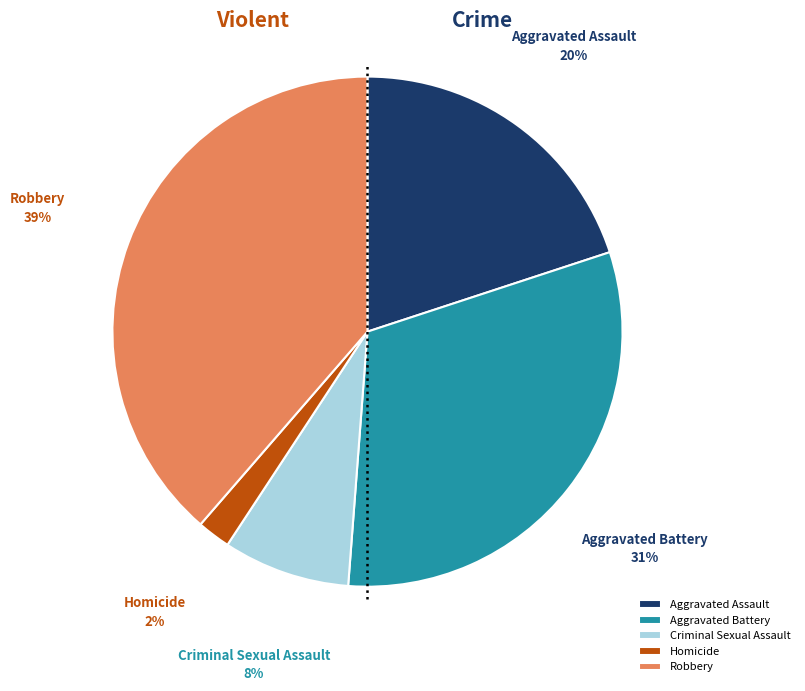

Rank the categories by value from lowest to highest.

Homicide, Criminal Sexual Assault, Aggravated Assault, Aggravated Battery, Robbery